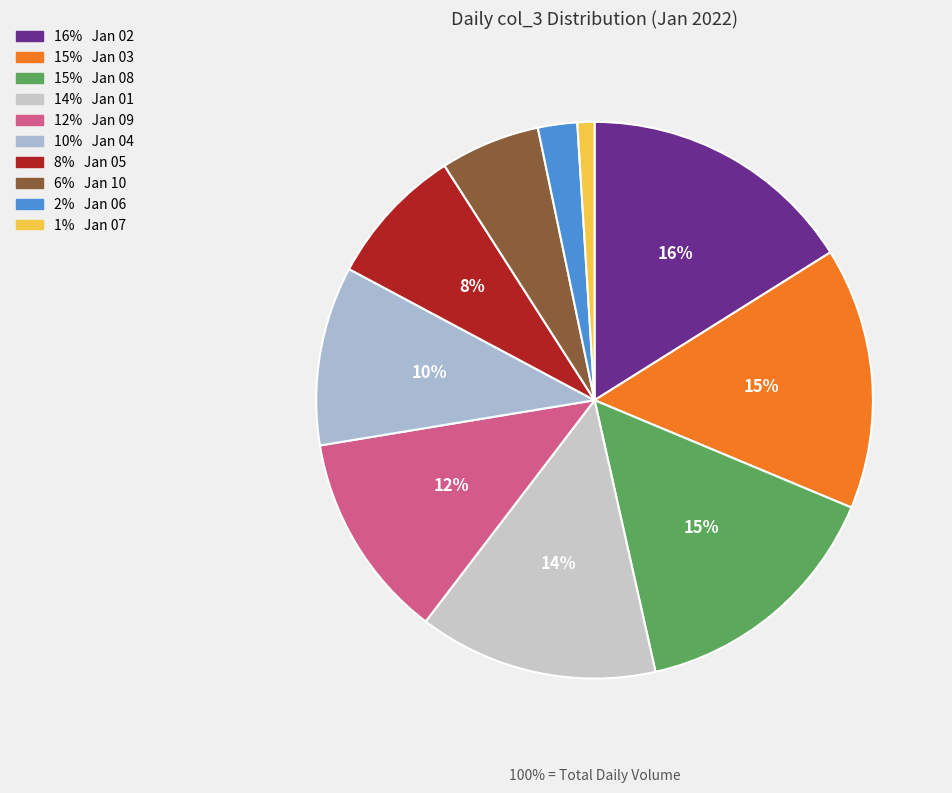

To the nearest percent, what is the average slice percentage?

10%